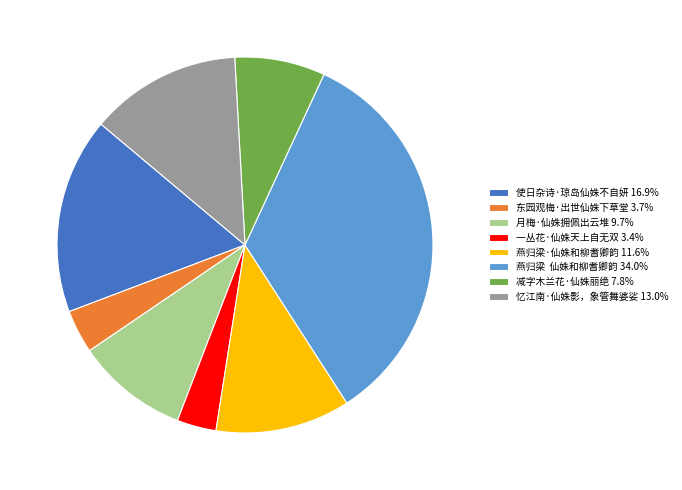

What is the ratio of the value at 使日杂诗·琼岛仙姝不自妍 16.9% to the value at 燕归梁 仙姝和柳耆卿韵 34.0%?

0.5